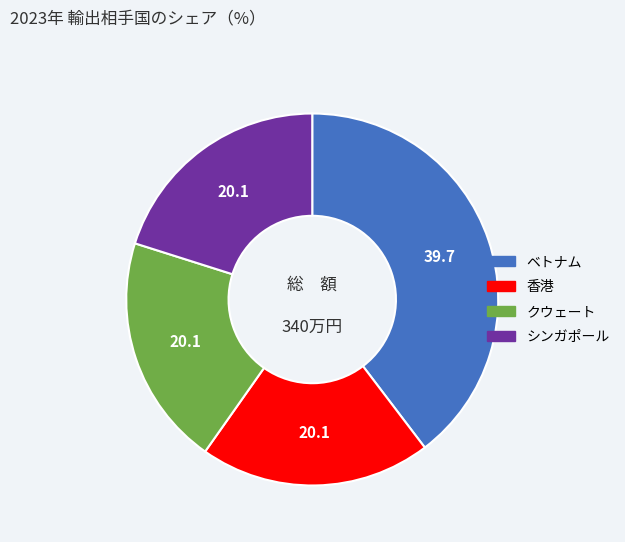

Is it true that ベトナム is 40% of the pie?

True